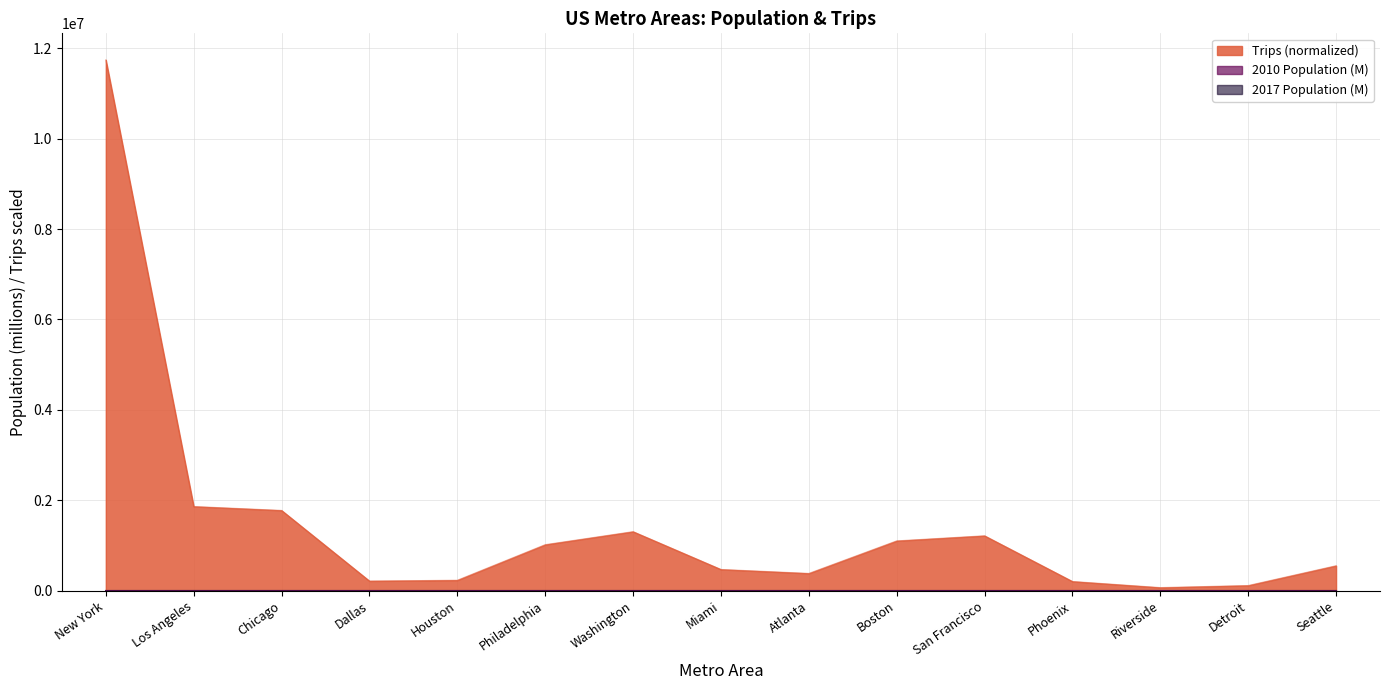

Reading left to right, transcribe all the data shown in this chart.

2010 Population: New York=19.6	Los Angeles=12.8	Chicago=9.5	Dallas=6.4	Houston=5.9	Philadelphia=6.0	Washington=5.6	Miami=5.6	Atlanta=5.3	Boston=4.6	San Francisco=4.3	Phoenix=4.2	Riverside=4.2	Detroit=4.3	Seattle=3.4
2017 Population: New York=20.3	Los Angeles=13.4	Chicago=9.5	Dallas=7.4	Houston=6.9	Philadelphia=6.1	Washington=6.2	Miami=6.2	Atlanta=5.9	Boston=4.8	San Francisco=4.7	Phoenix=4.7	Riverside=4.6	Detroit=4.3	Seattle=3.9
Trips (normalized): New York=11740446.0	Los Angeles=1862906.5	Chicago=1776509.9	Dallas=215274.6	Houston=232276.9	Philadelphia=1019187.9	Washington=1307035.5	Miami=470996.6	Atlanta=383349.9	Boston=1102668.9	San Francisco=1215630.2	Phoenix=205288.5	Riverside=69814.8	Detroit=115545.5	Seattle=553182.9